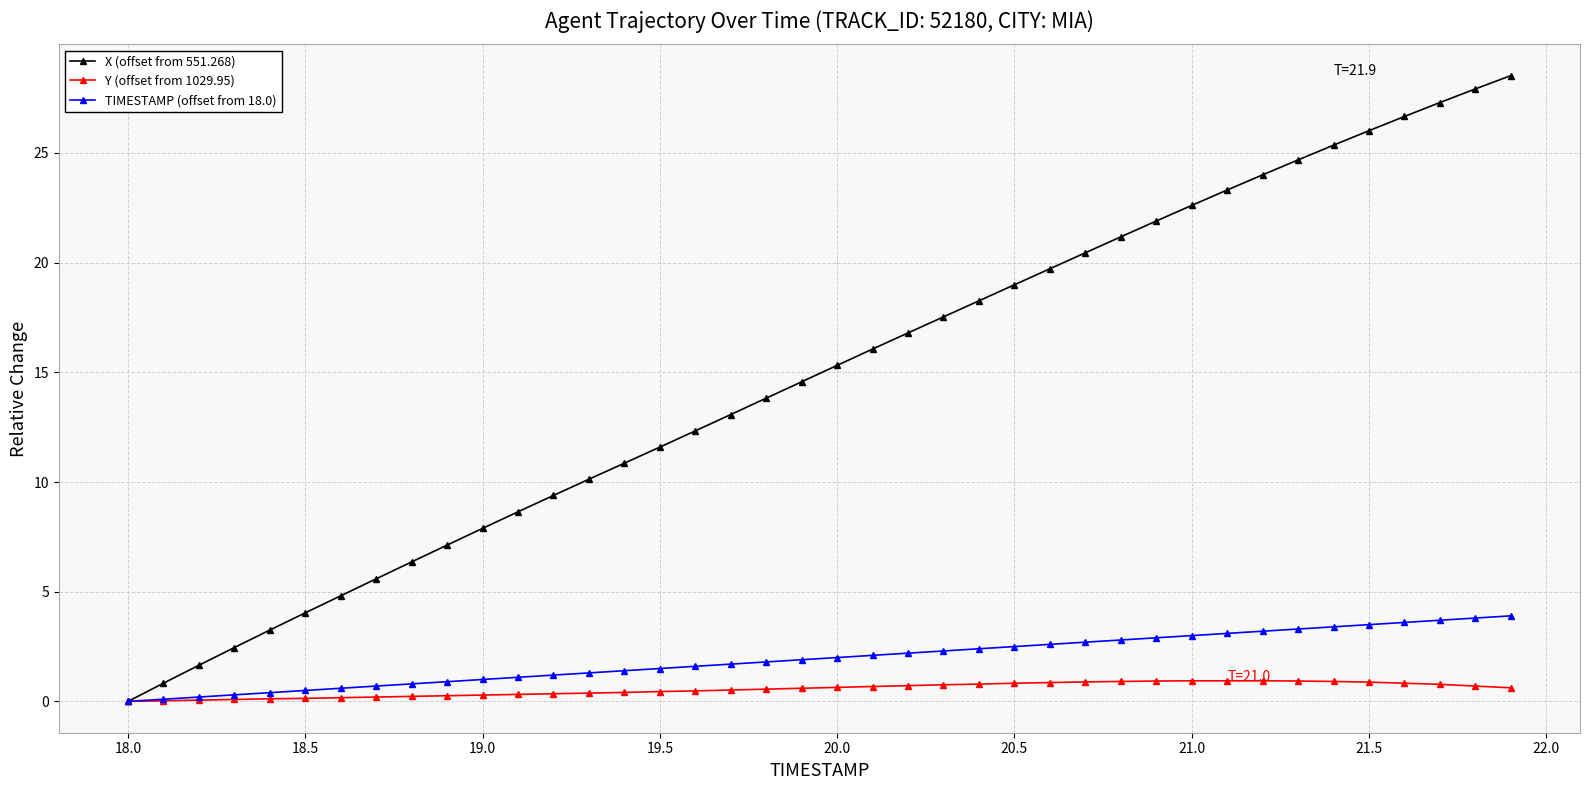

Which series has the largest total across all categories?

X (offset from 551.268)